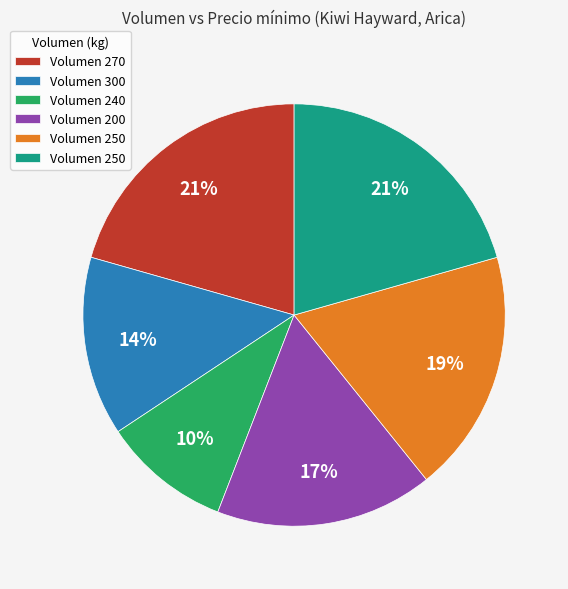

Does any single category account for the majority?

No